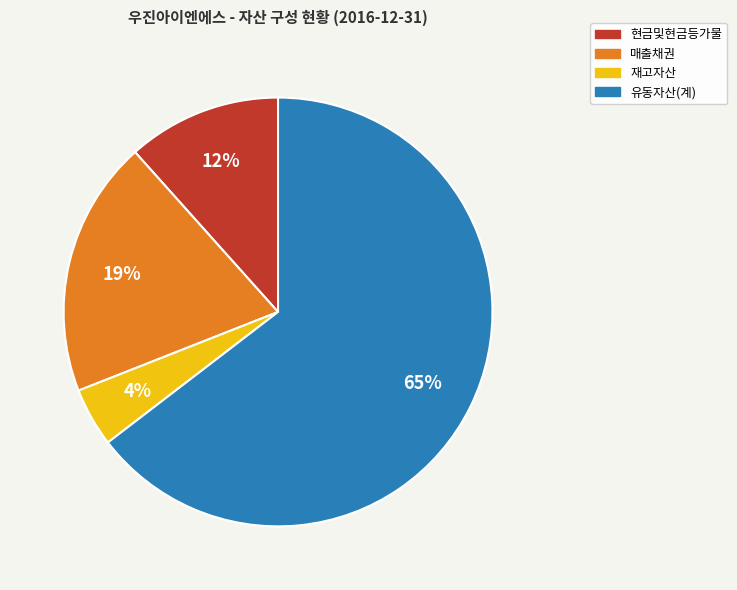

Between 현금및현금등가물 and 재고자산, which is larger?

현금및현금등가물